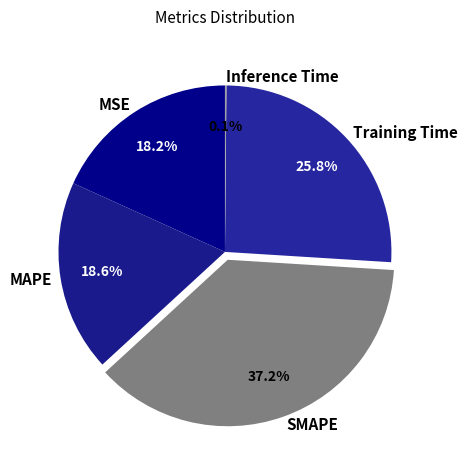

Between MAPE and SMAPE, which is larger?

SMAPE